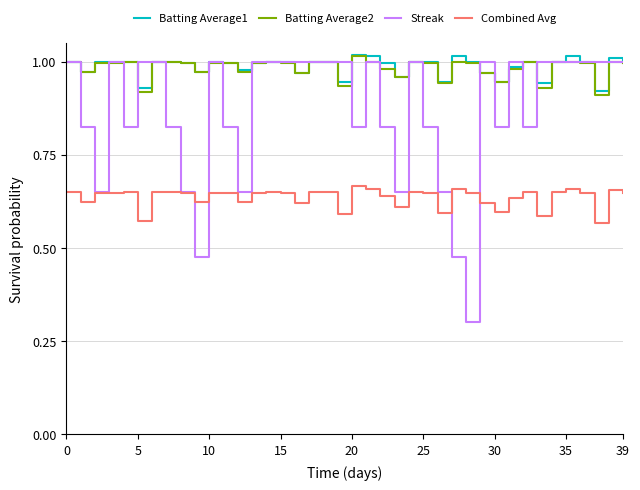

Which series has the widest spread of values?

Streak